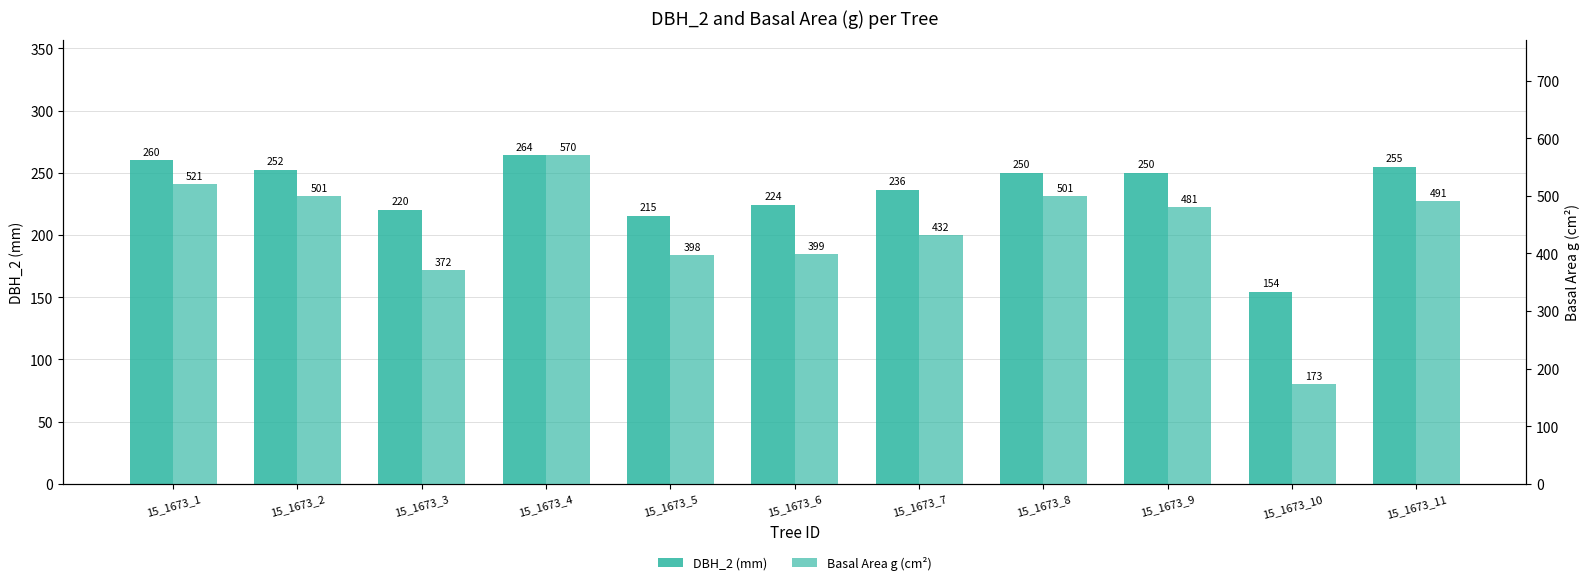

What is the sum of the DBH_2 (mm) values at 15_1673_9 and 15_1673_8?

500.0